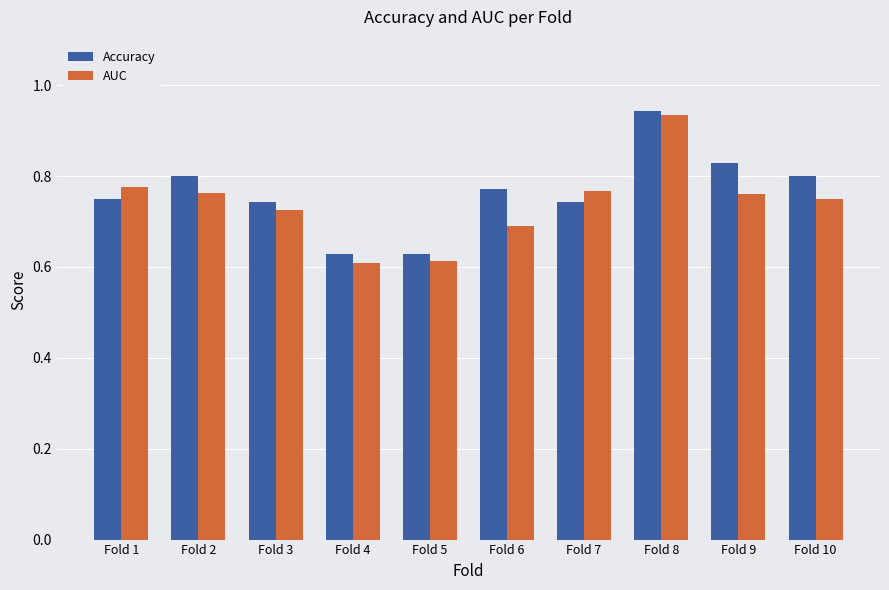

Count the AUC values in the range 0 to 1.

10